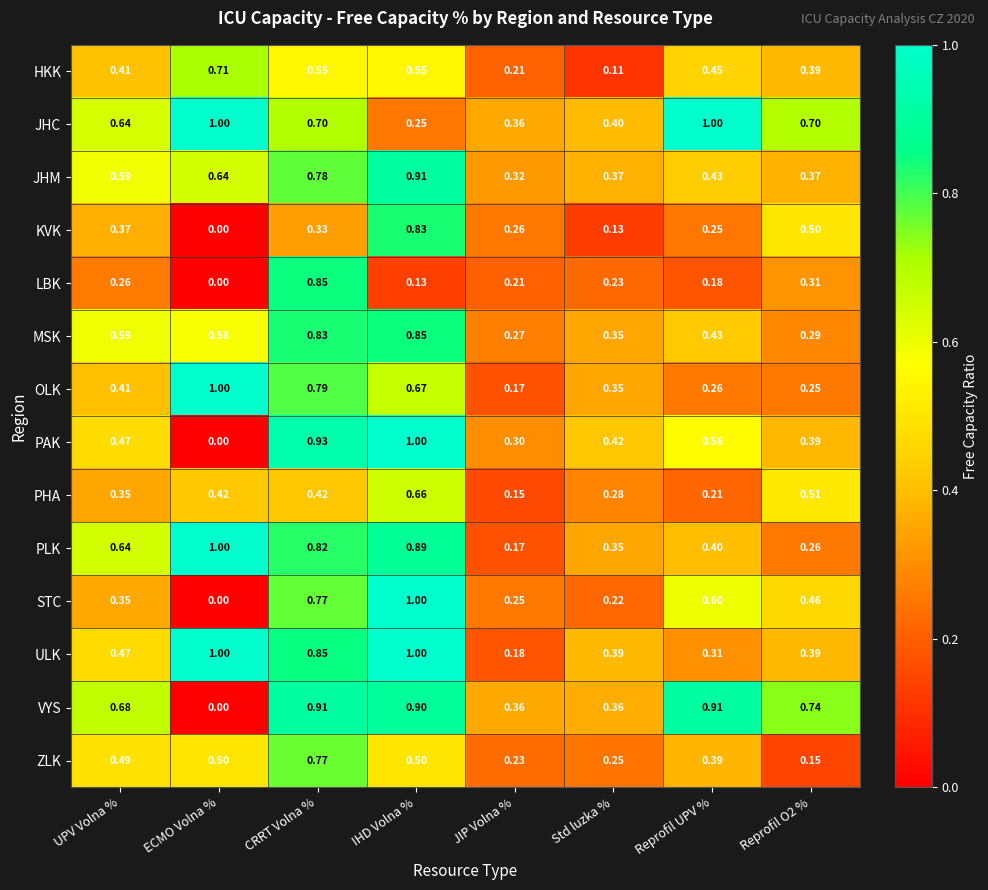

What is the difference between the highest and lowest values at Std luzka %?

0.3